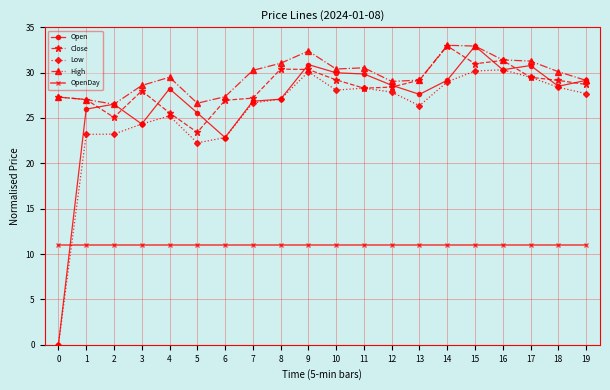

Which series has the widest spread of values?

Open